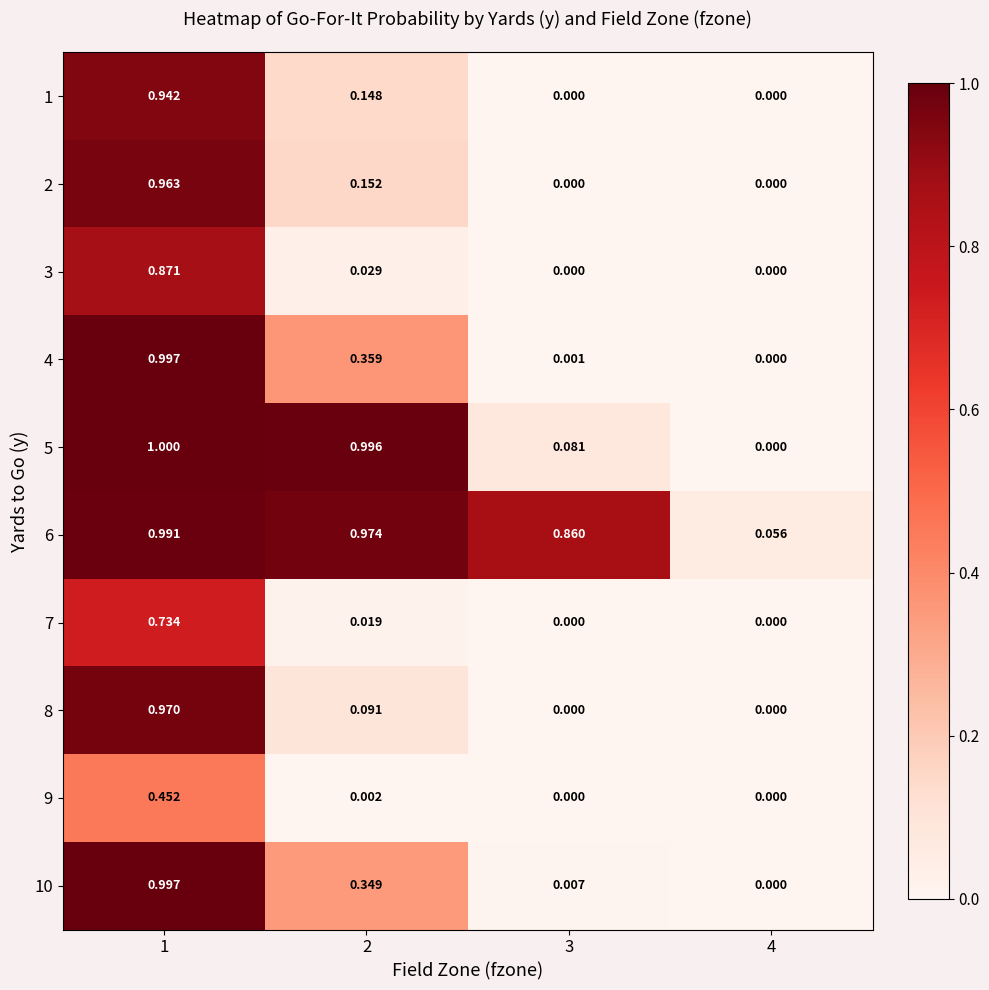

Count the number of data series in this chart.

10